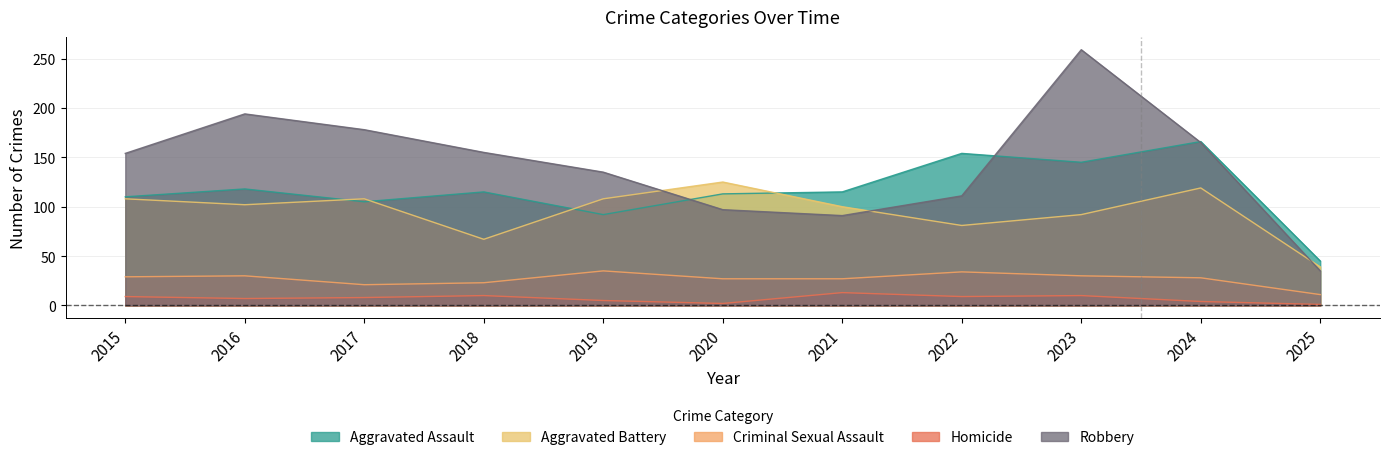

Which series has the largest total across all categories?

Robbery